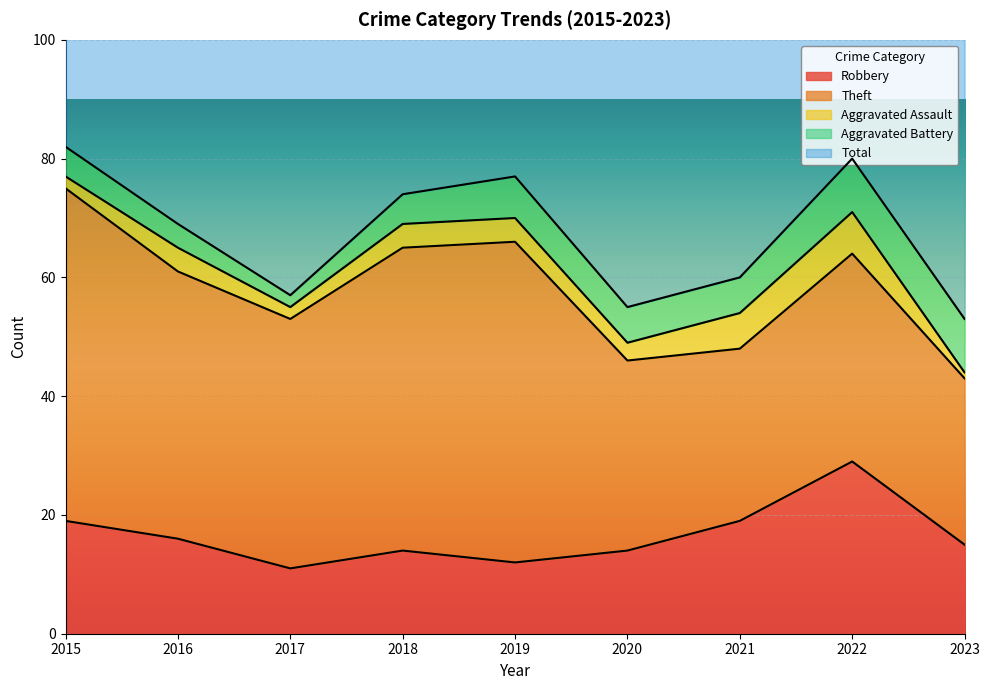

True or false: Aggravated Battery and Robbery intersect in this chart.

False